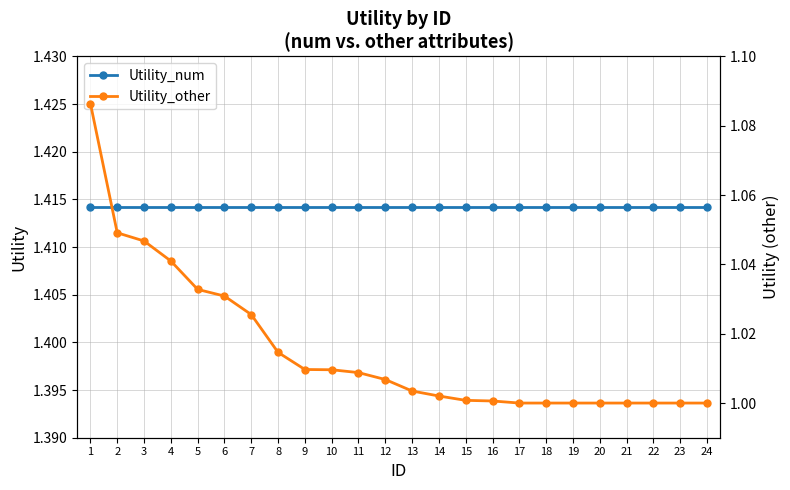

List the labels in order of Utility_other value, smallest first.

17, 18, 19, 20, 21, 22, 23, 24, 16, 15, 14, 13, 12, 11, 10, 9, 8, 7, 6, 5, 4, 3, 2, 1